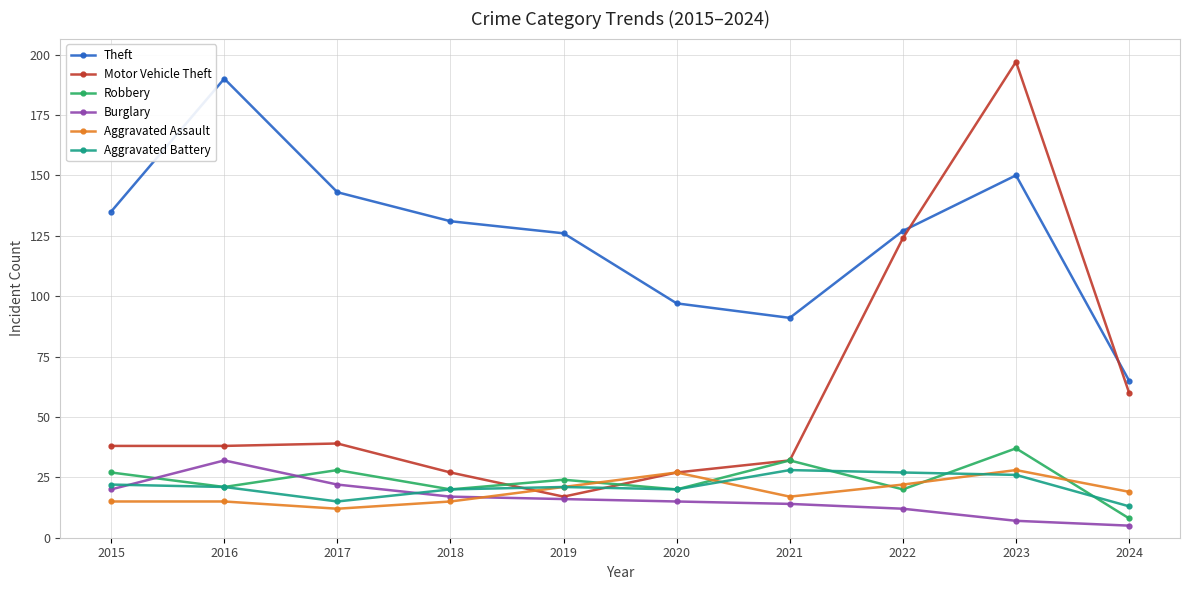

Reading right to left, extract all data points from this chart.

Theft: 65	150	127	91	97	126	131	143	190	135
Motor Vehicle Theft: 60	197	124	32	27	17	27	39	38	38
Robbery: 8	37	20	32	20	24	20	28	21	27
Burglary: 5	7	12	14	15	16	17	22	32	20
Aggravated Assault: 19	28	22	17	27	21	15	12	15	15
Aggravated Battery: 13	26	27	28	20	21	20	15	21	22